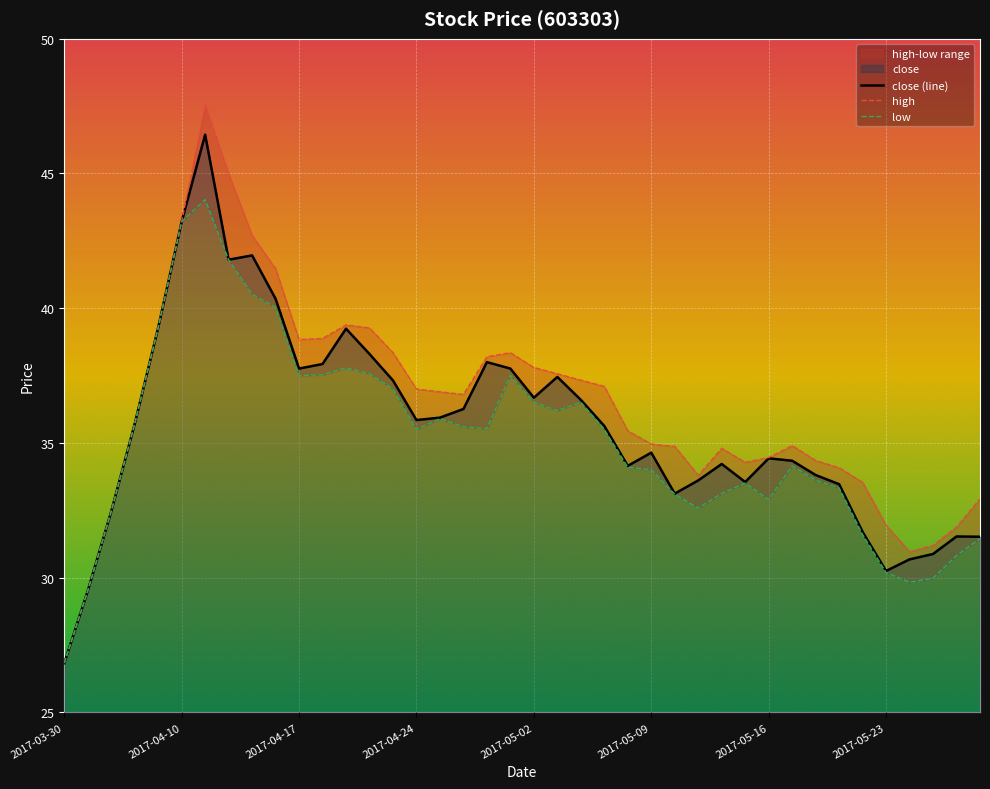

What is the highest value of the close (line) series?

46.4